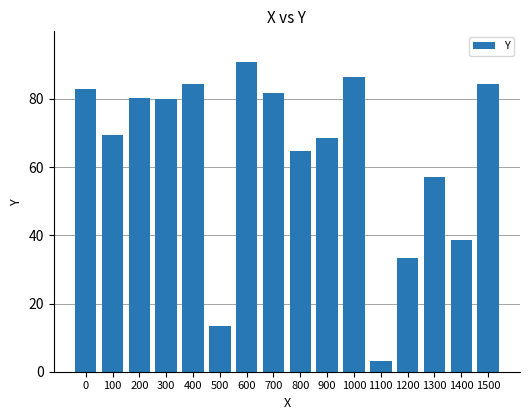

The value at 300 is 48.1. True or false?

False